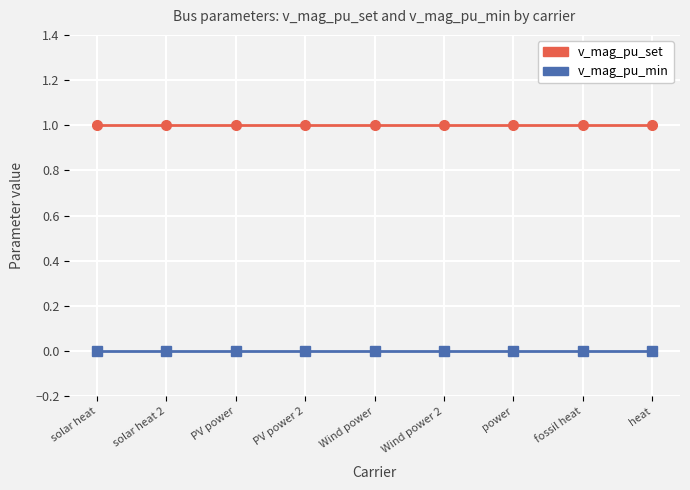

What is the label of the 4th point from the left?

PV power 2